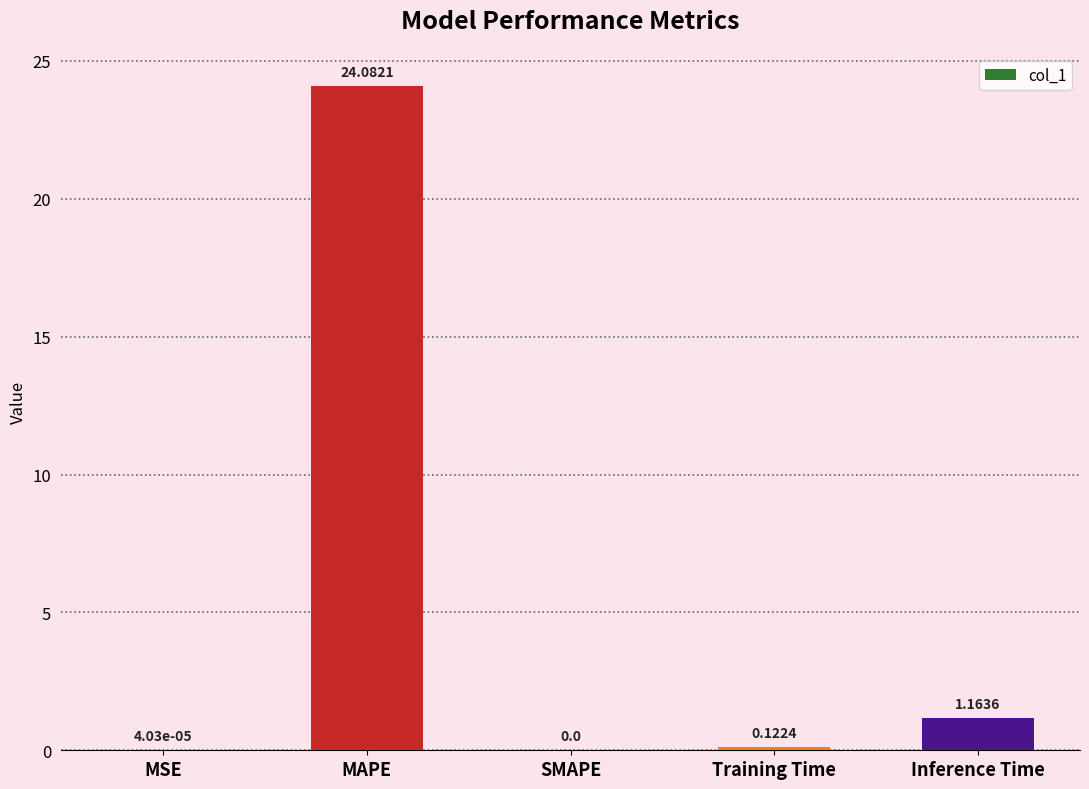

What is the change in value from Training Time to Inference Time?

+1.0